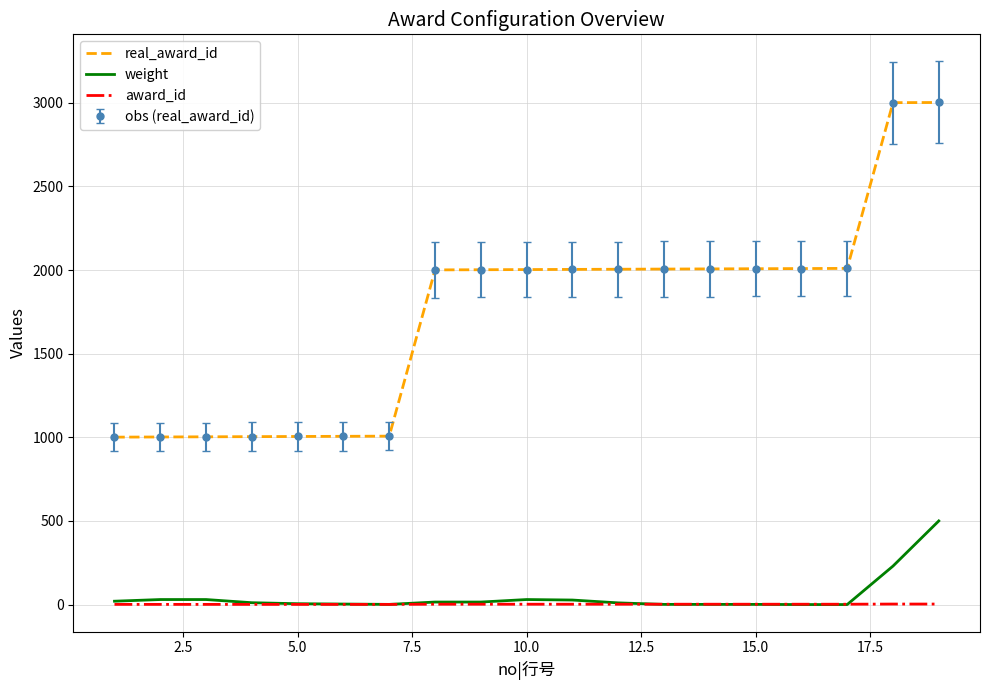

What is the sum of all real_award_id values?

33086